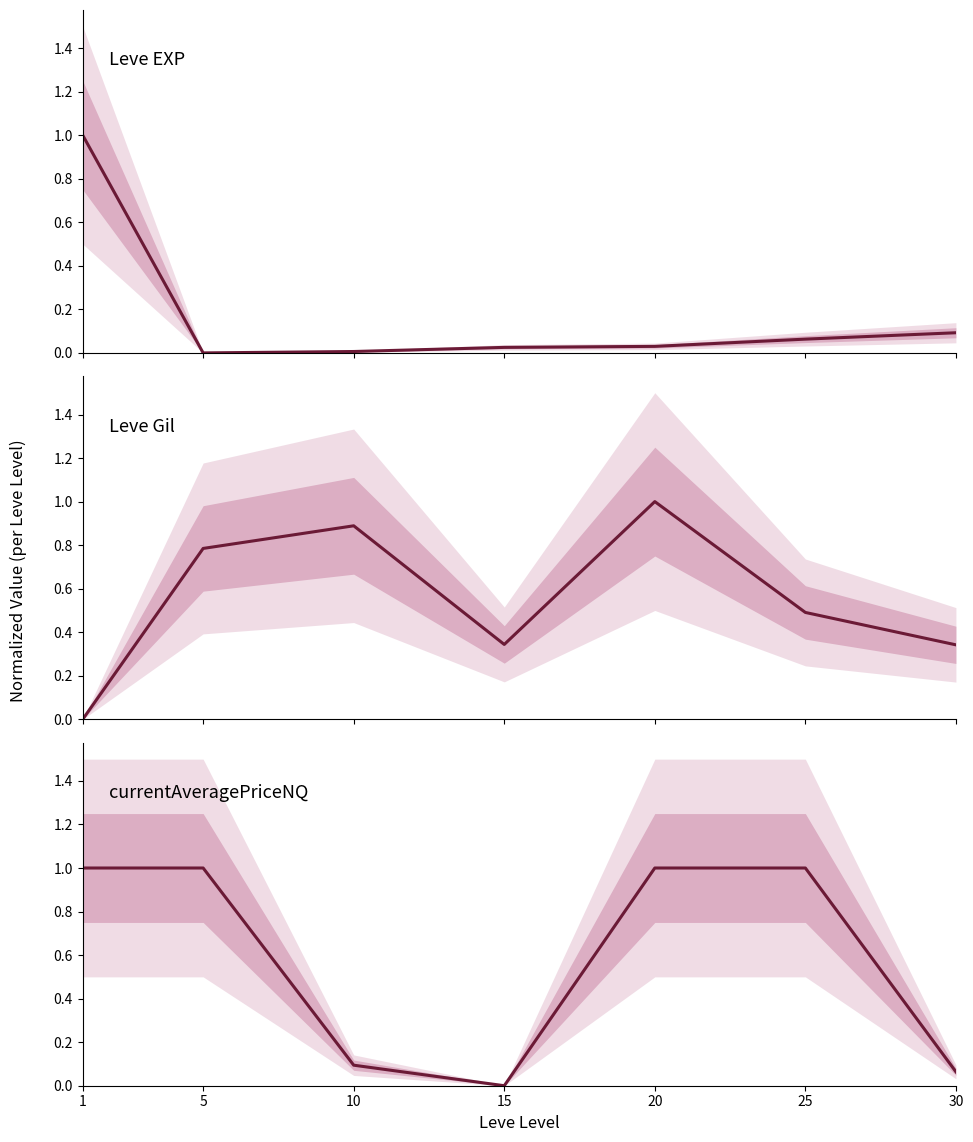

At 30, list the series in order from largest to smallest.

Leve Gil, Leve EXP, currentAveragePriceNQ